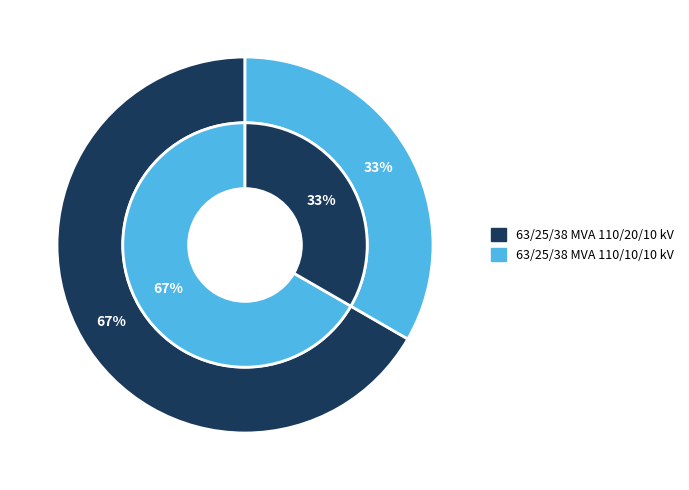

What percentage is NOT represented by 63/25/38 MVA 110/20/10 kV?

33.3%